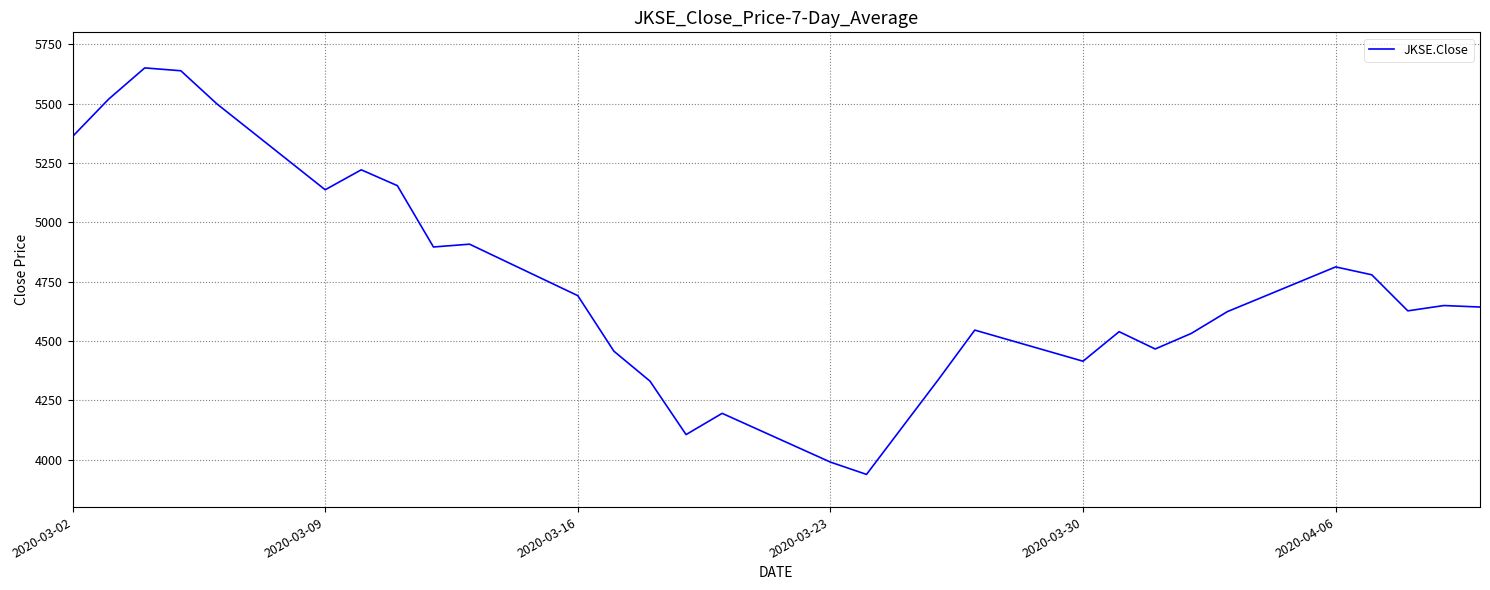

How many lines are shown in the chart?

1